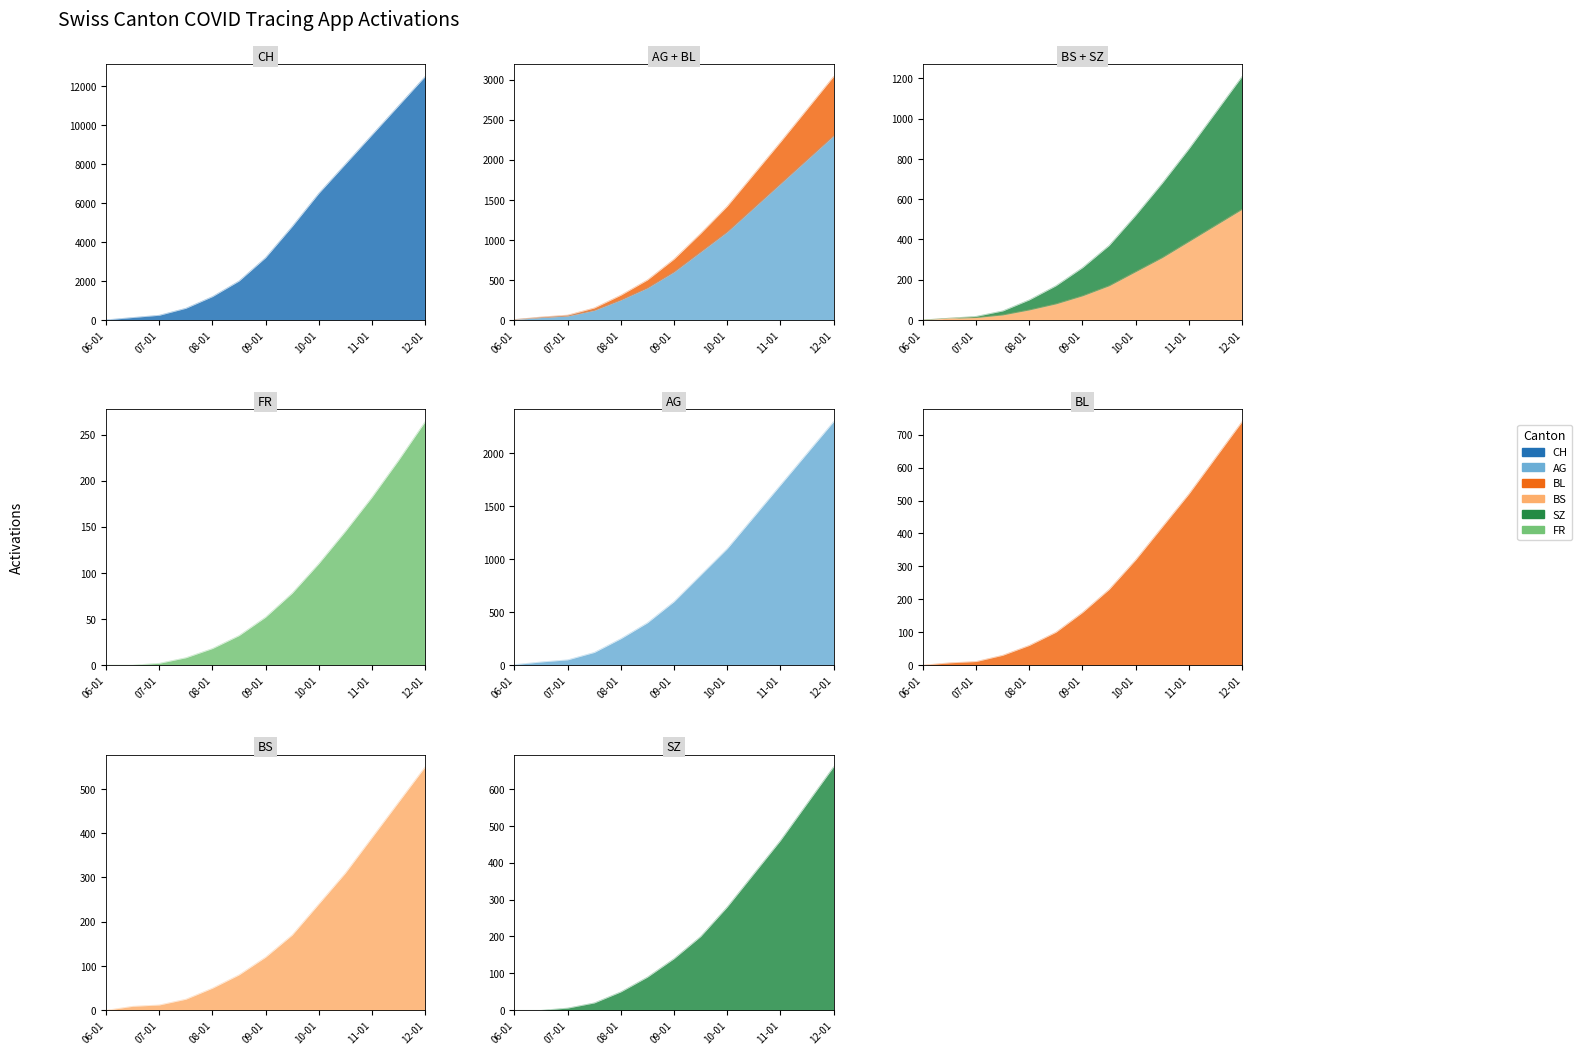

Between 11-01 and 11, which series saw the biggest shift?

CH